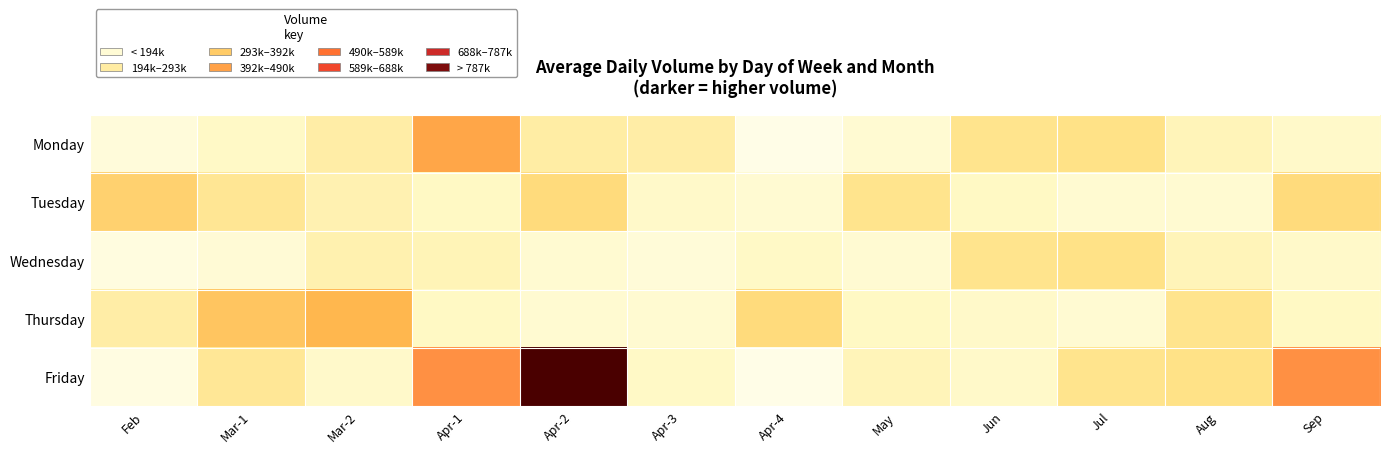

What is the difference between the highest and lowest values at Apr-4?

209071